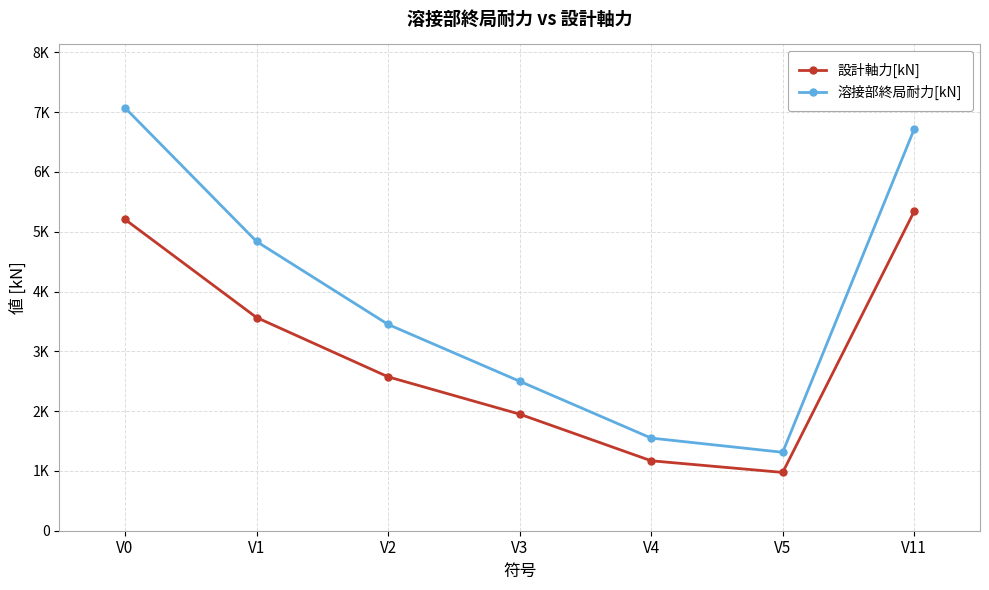

Between V3 and V1, which is larger?

V1